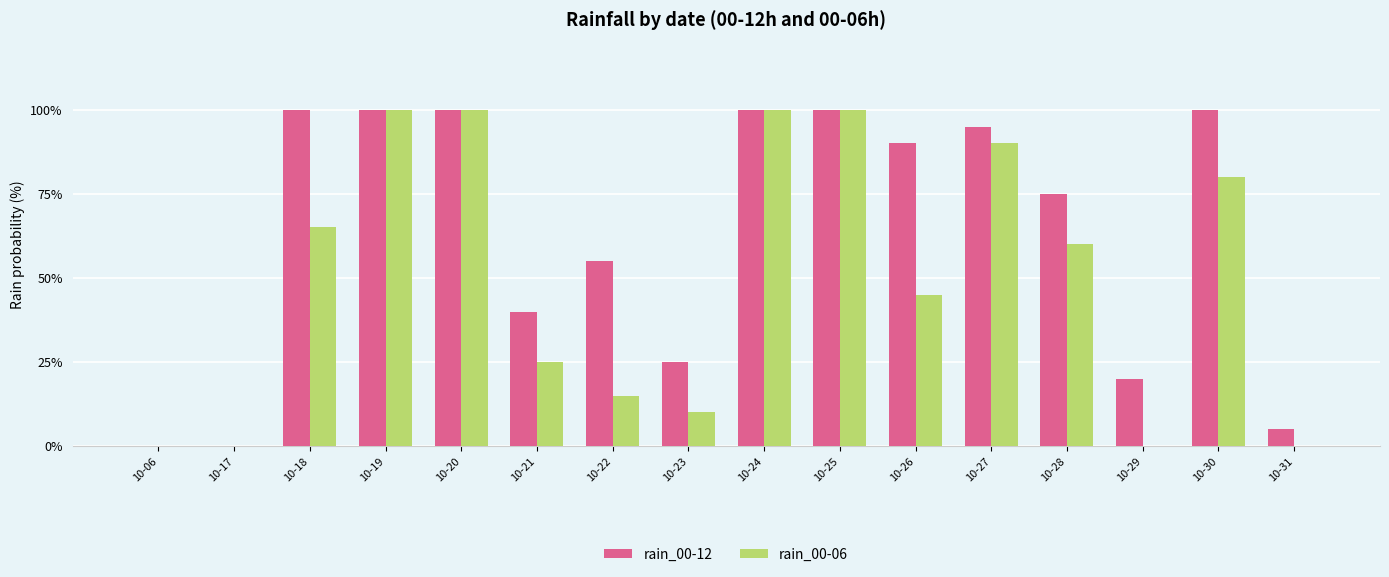

Which series changed the most between 10-17 and 10-18?

rain_00-12